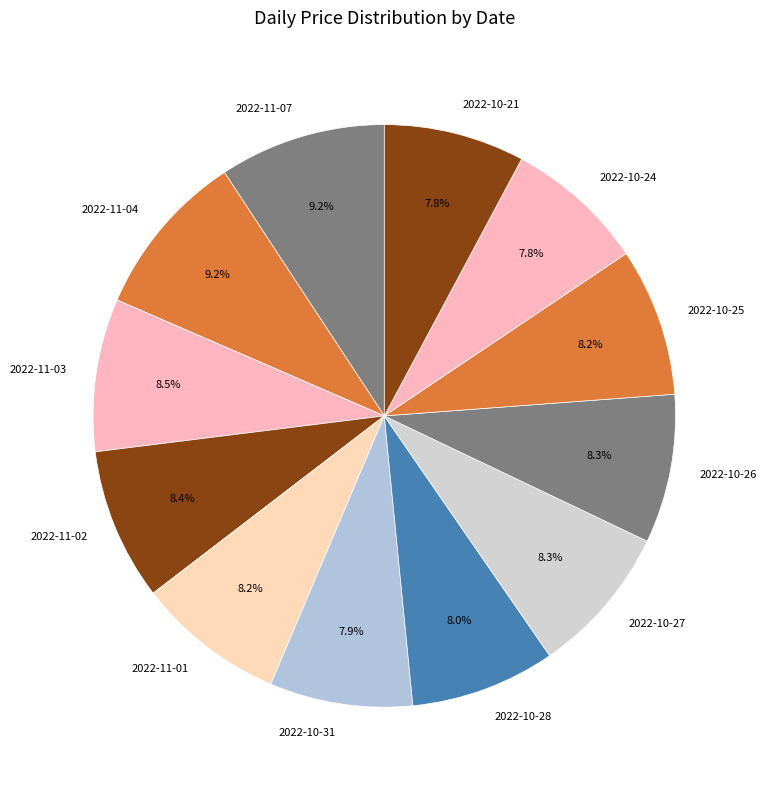

To the nearest percent, what percentage of the pie is 2022-10-27?

8%